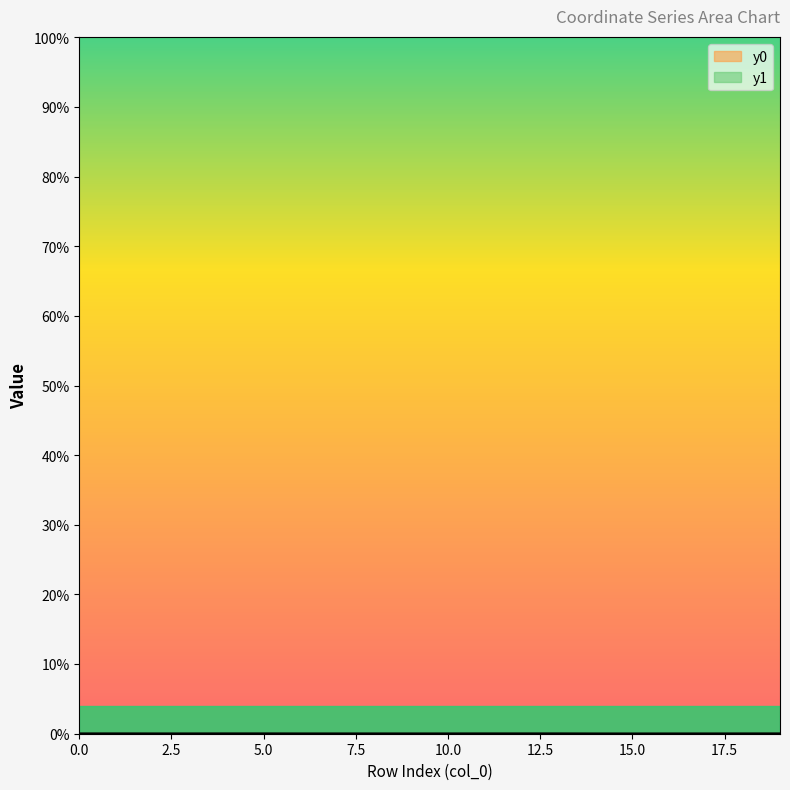

How many positive values does the y0 series have?

19